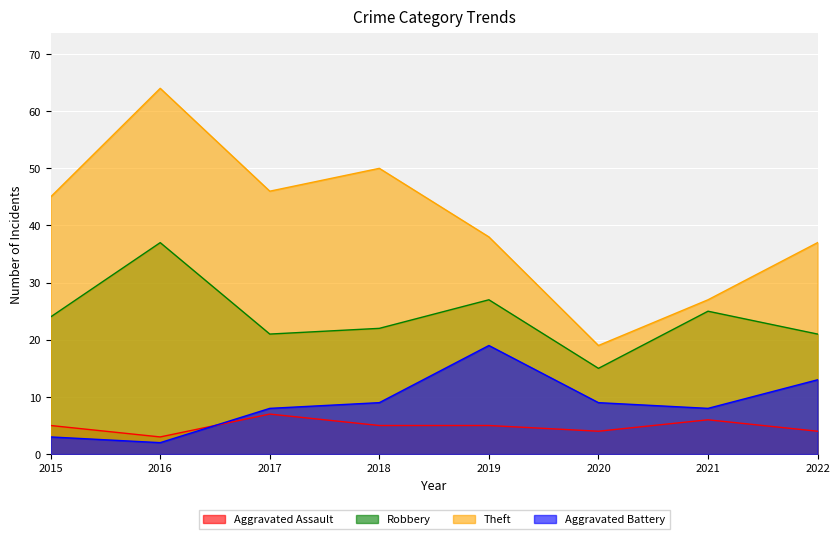

True or false: Theft and Aggravated Battery intersect in this chart.

False